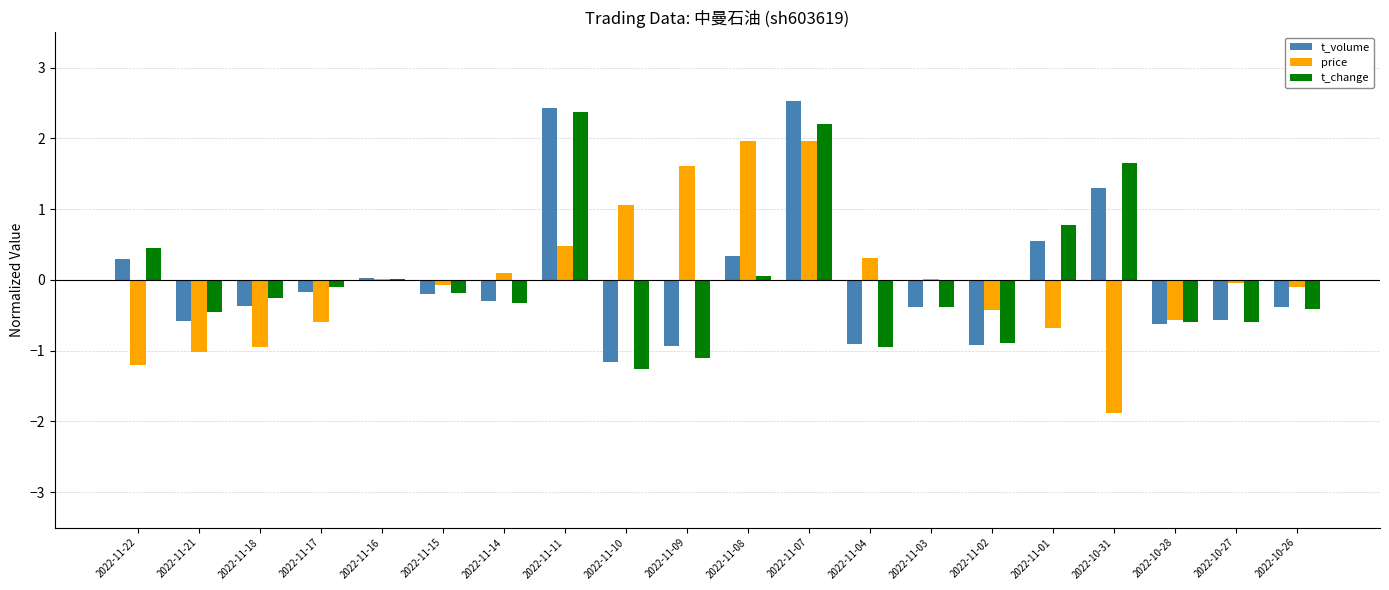

Which series has the widest spread of values?

price